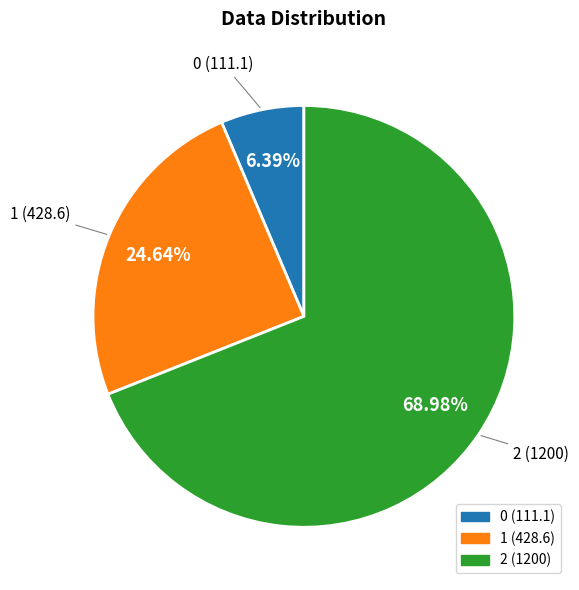

To the nearest percent, what is the average slice percentage?

33%